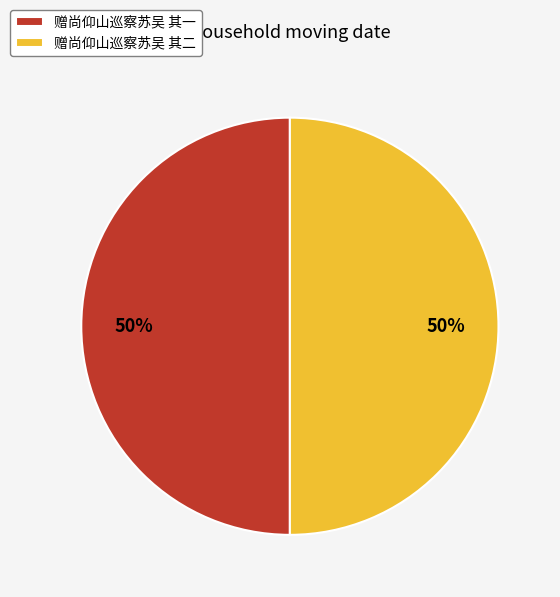

What is the ratio of the value at 赠尚仰山巡察苏吴 其一 to the value at 赠尚仰山巡察苏吴 其二?

1.0